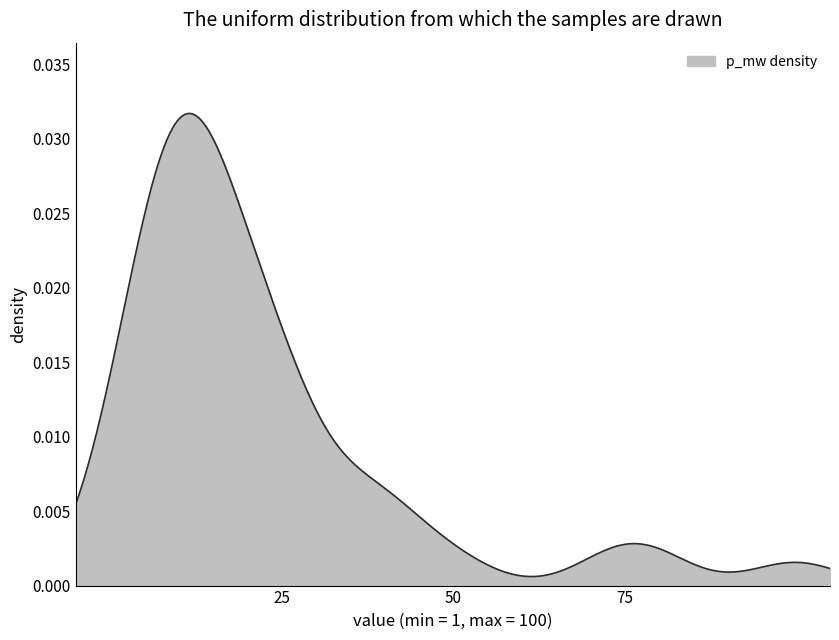

How many categories are shown in the chart?

500